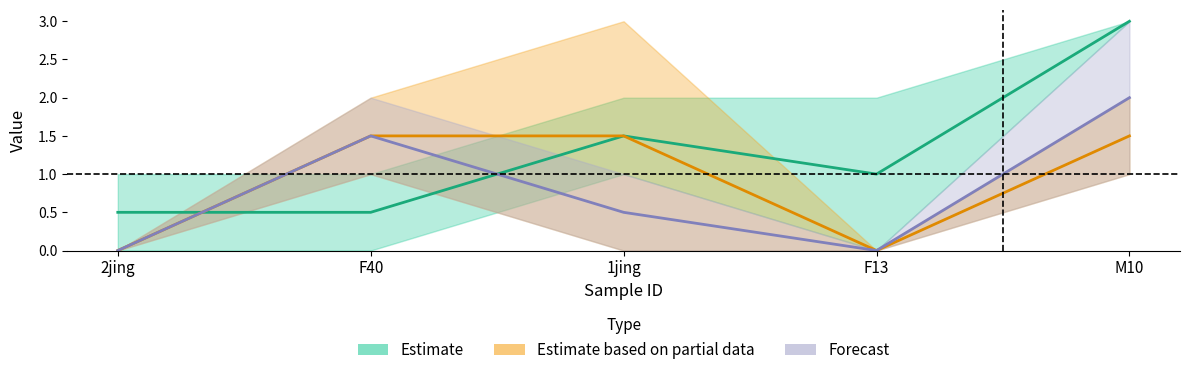

The CI01000145_287472_287571.A series shows 2 at 2jing. True or false?

False